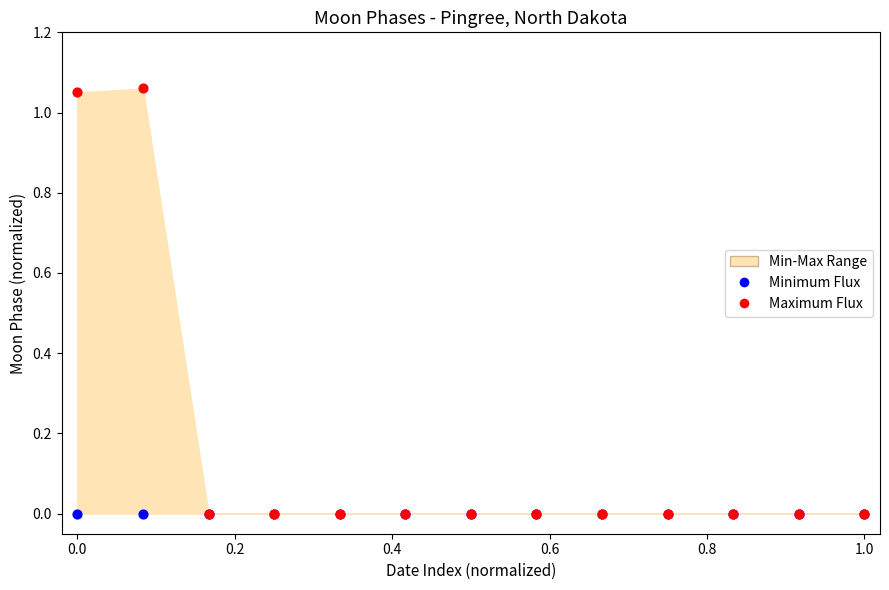

Which series reaches the minimum Y coordinate?

Minimum Flux